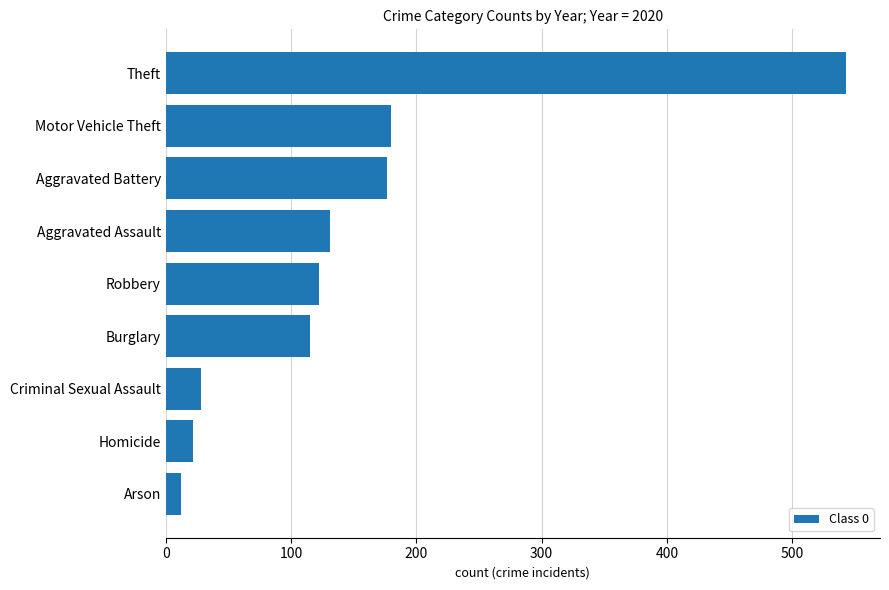

Are the bars grouped side by side (vs. stacked)?

No